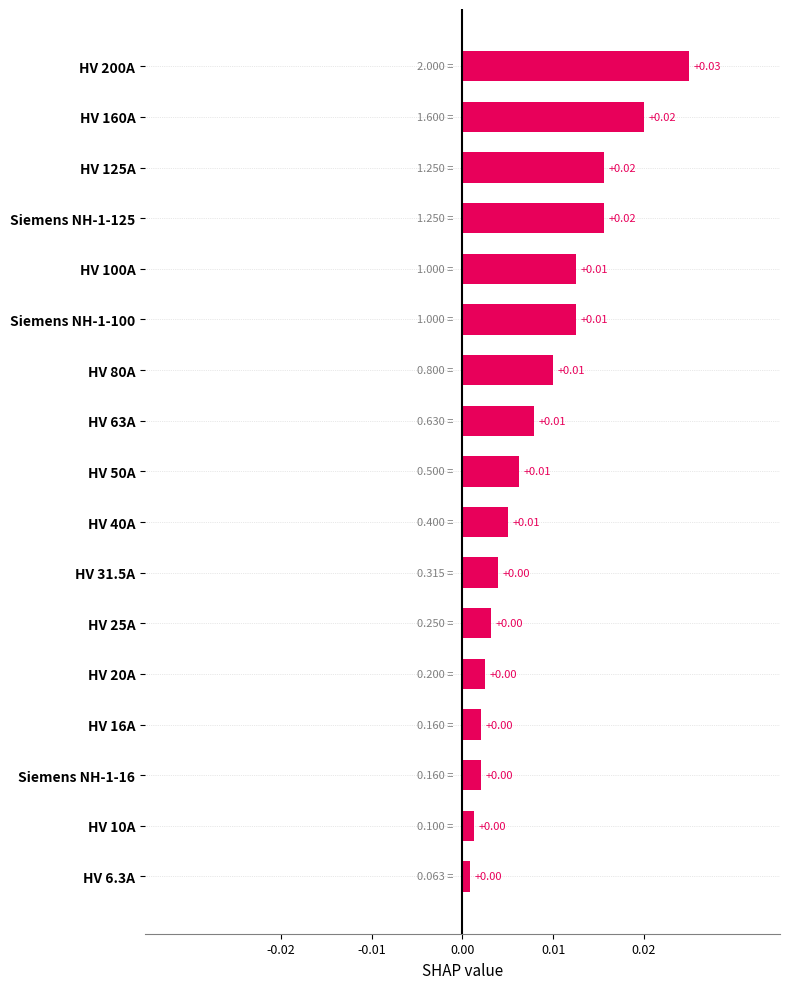

How many distinct data groups are displayed?

1